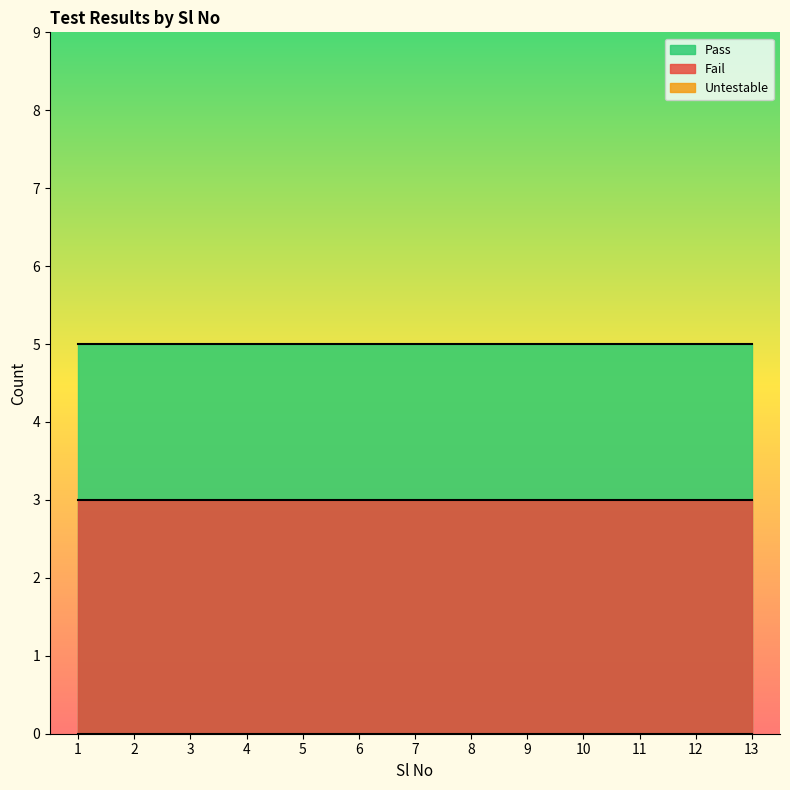

True or false: Fail and Pass cross at least once.

False